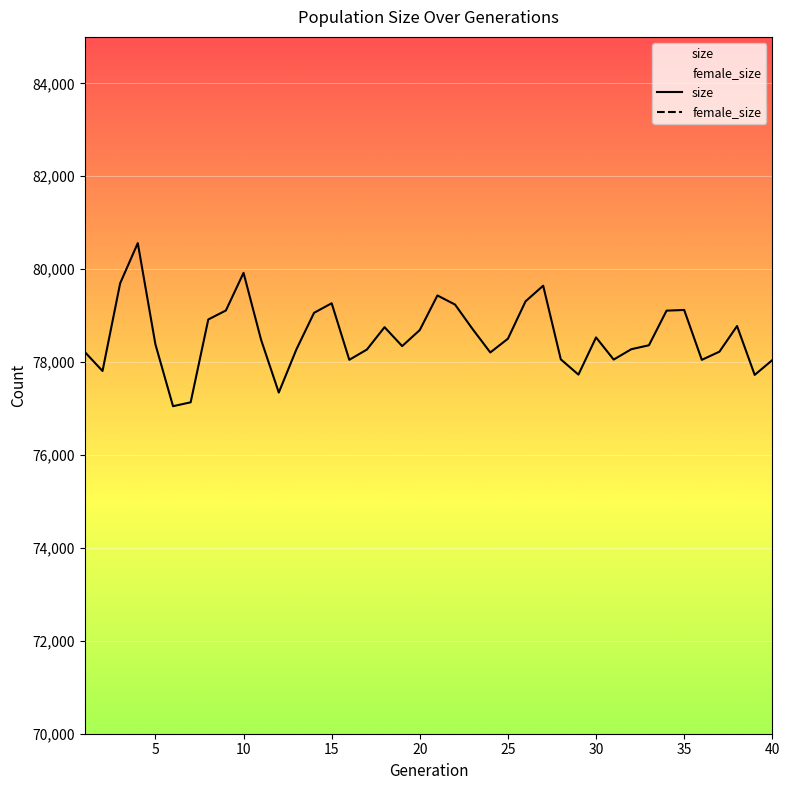

What is the total value across all series at 3?

130089